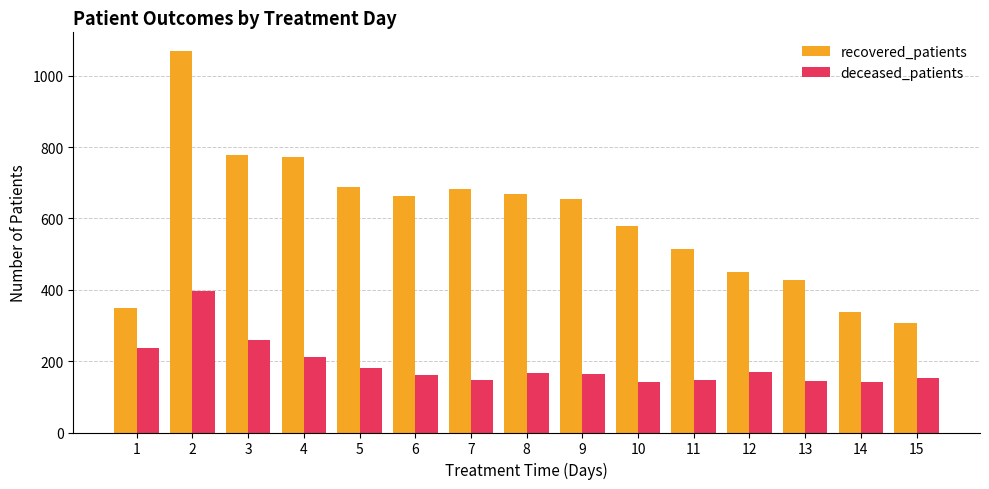

How many bars are there in total?

30